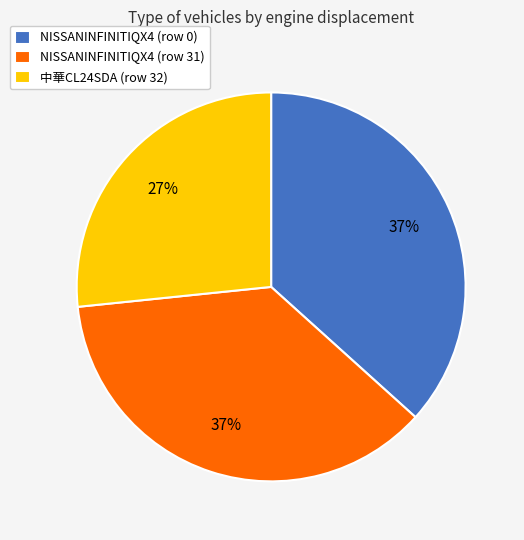

Which has a higher value, 中華CL24SDA (row 32) or NISSANINFINITIQX4 (row 0)?

NISSANINFINITIQX4 (row 0)